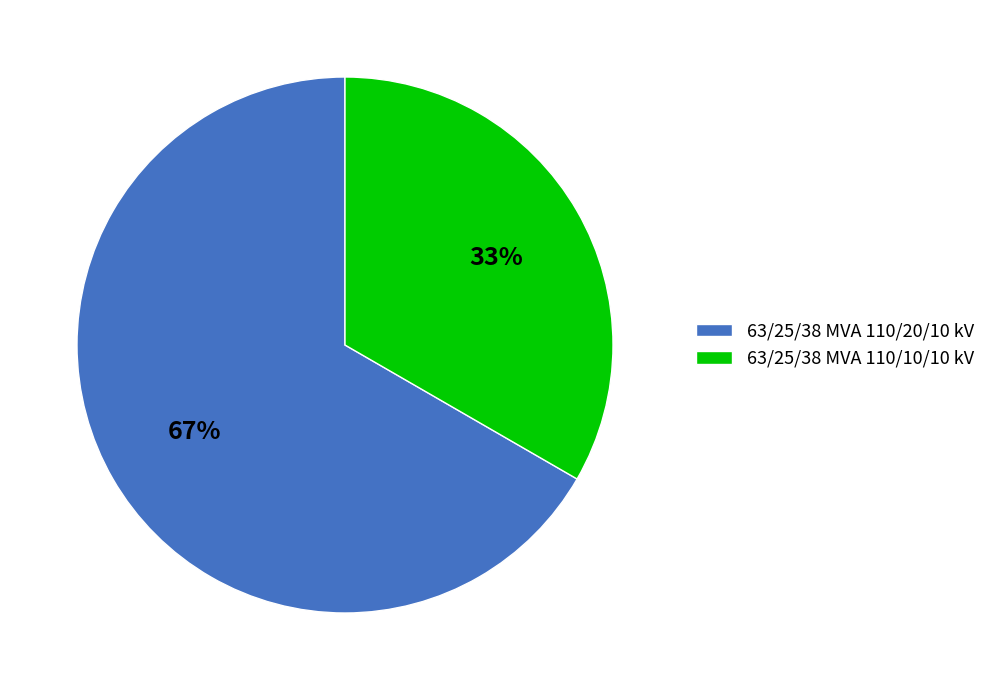

The 63/25/38 MVA 110/10/10 kV slice represents 33% of the pie. True or false?

True